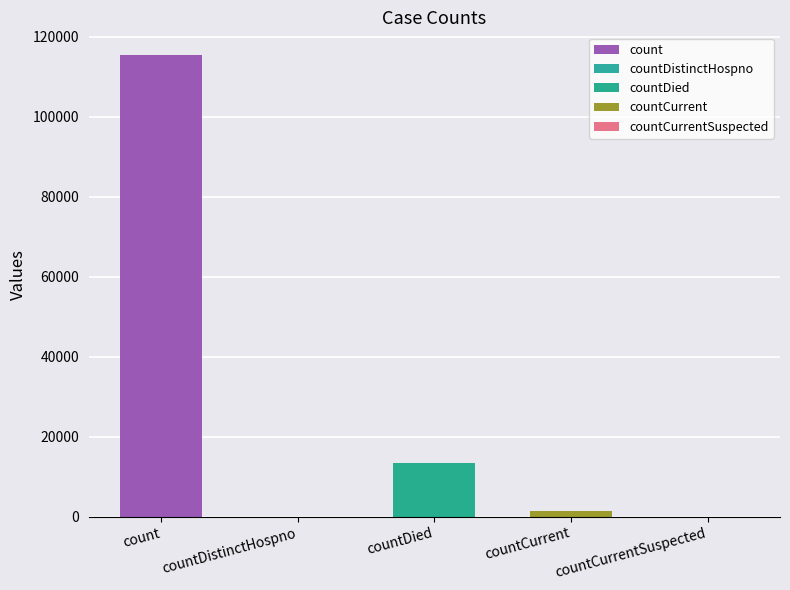

List the labels in order of value, smallest first.

countDistinctHospno, countCurrentSuspected, countCurrent, countDied, count